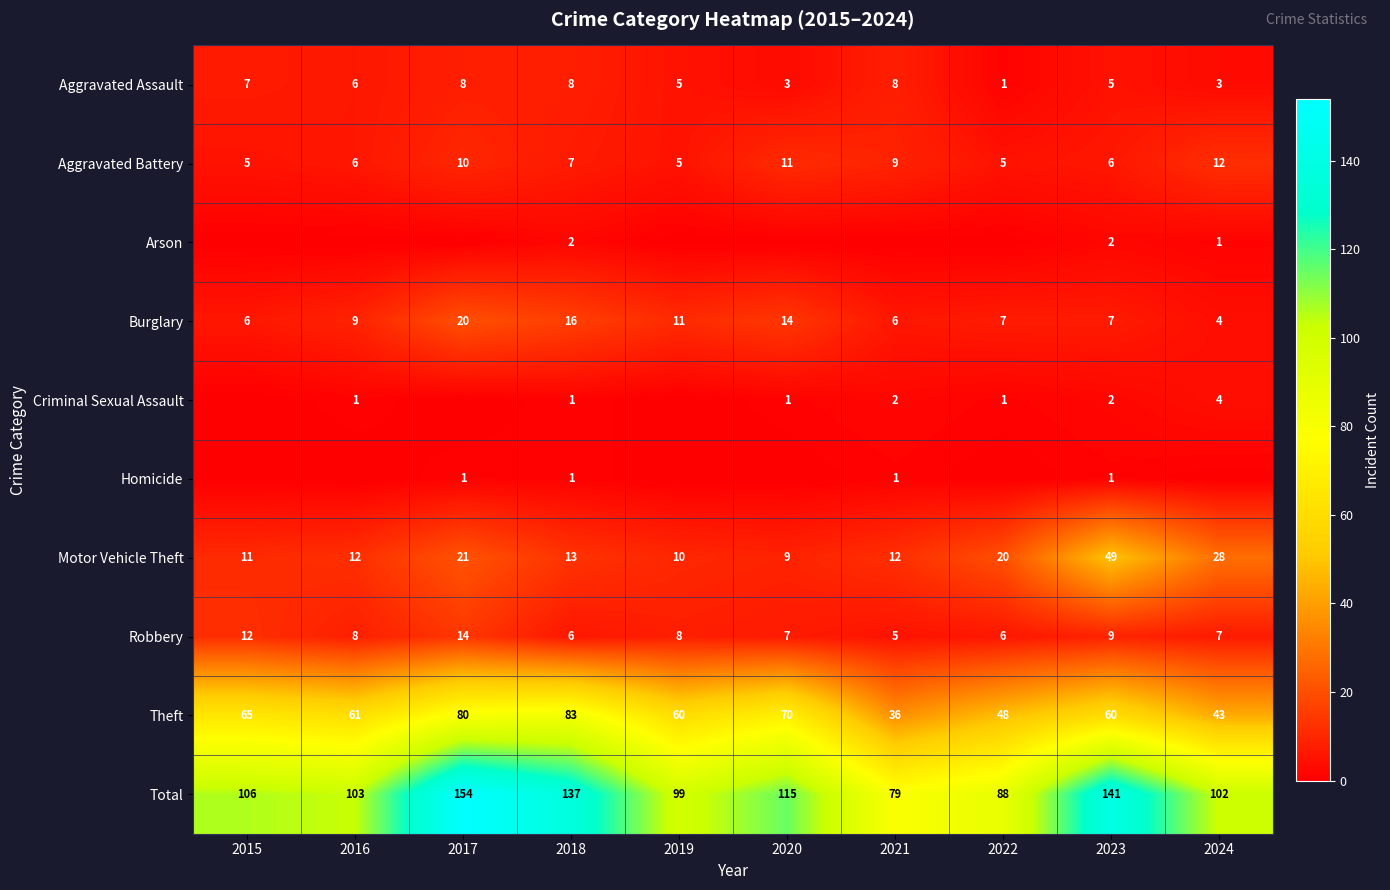

What is the sum of all Theft values?

606